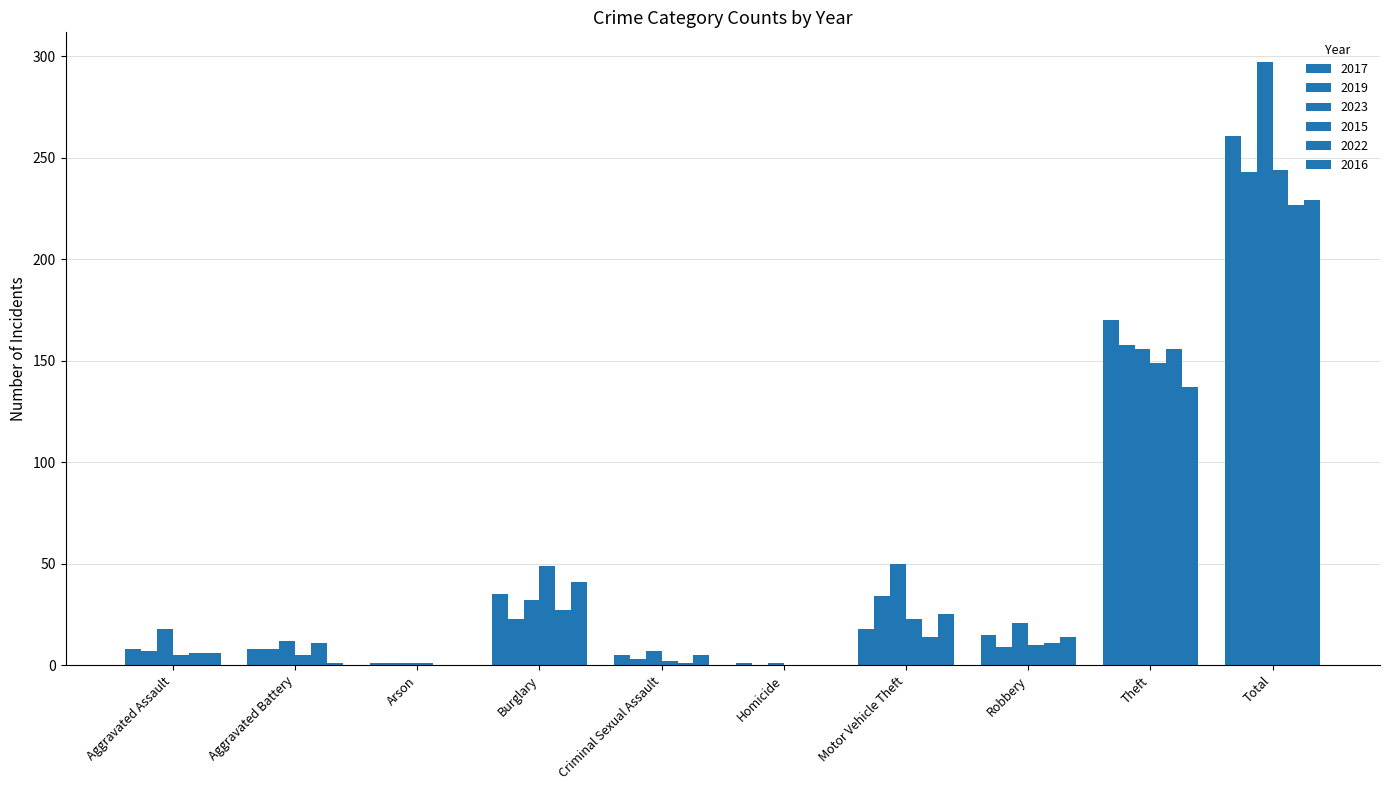

Rank the categories by 2022 value from highest to lowest.

Total, Theft, Burglary, Motor Vehicle Theft, Aggravated Battery, Robbery, Aggravated Assault, Criminal Sexual Assault, Arson, Homicide